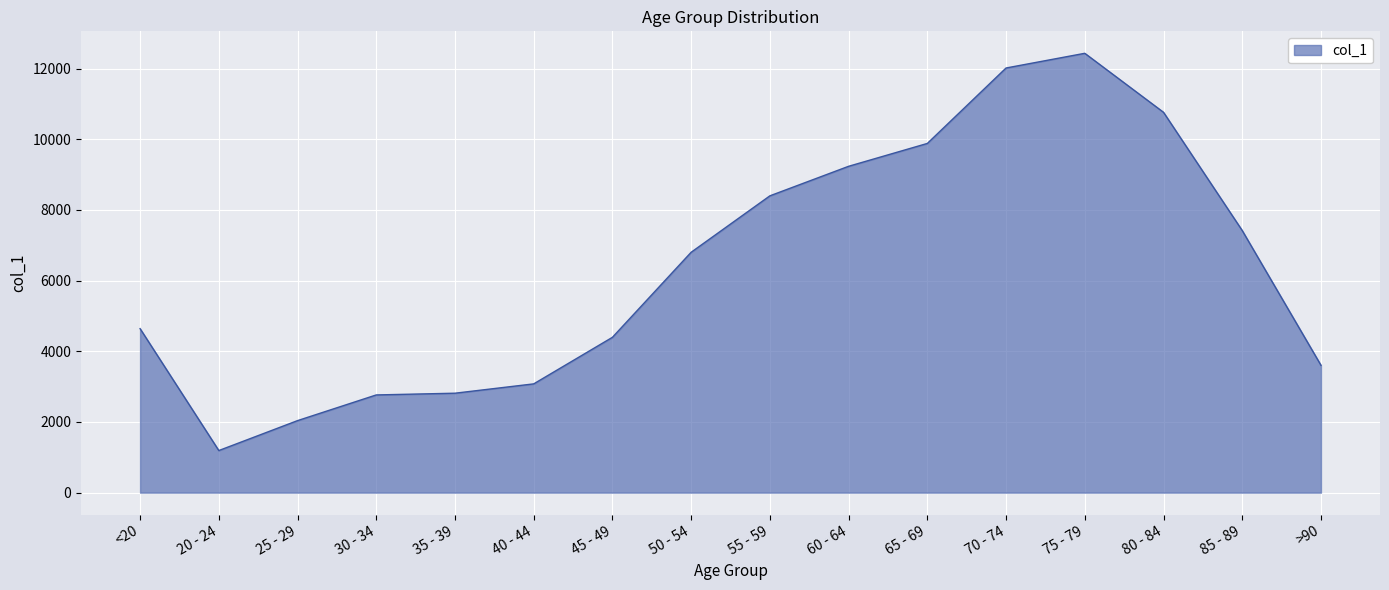

What value does the data have at 35 - 39?

2814